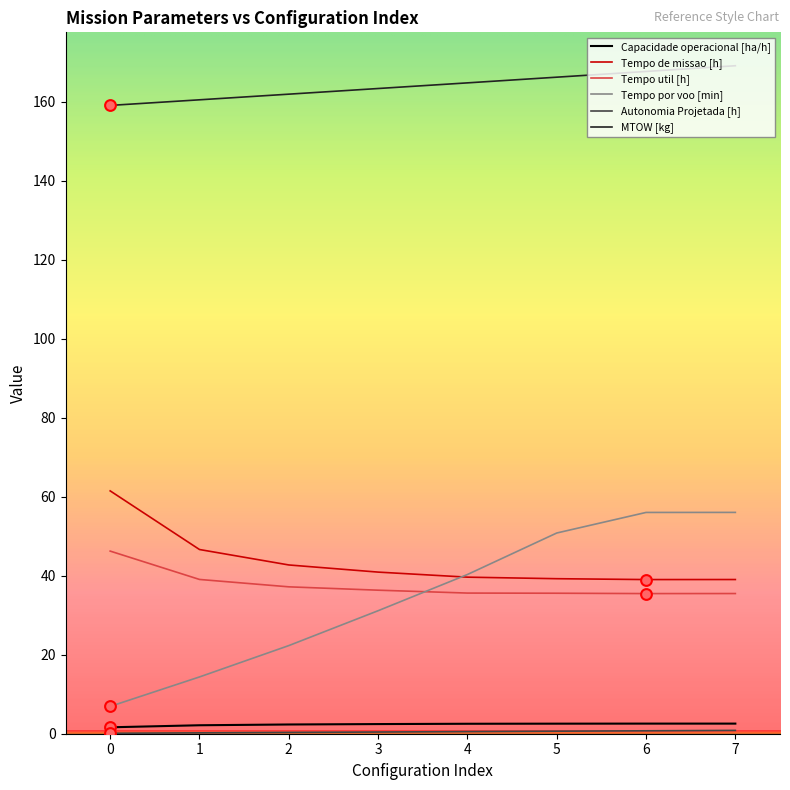

Which series has the widest spread of values?

Tempo por voo [min]